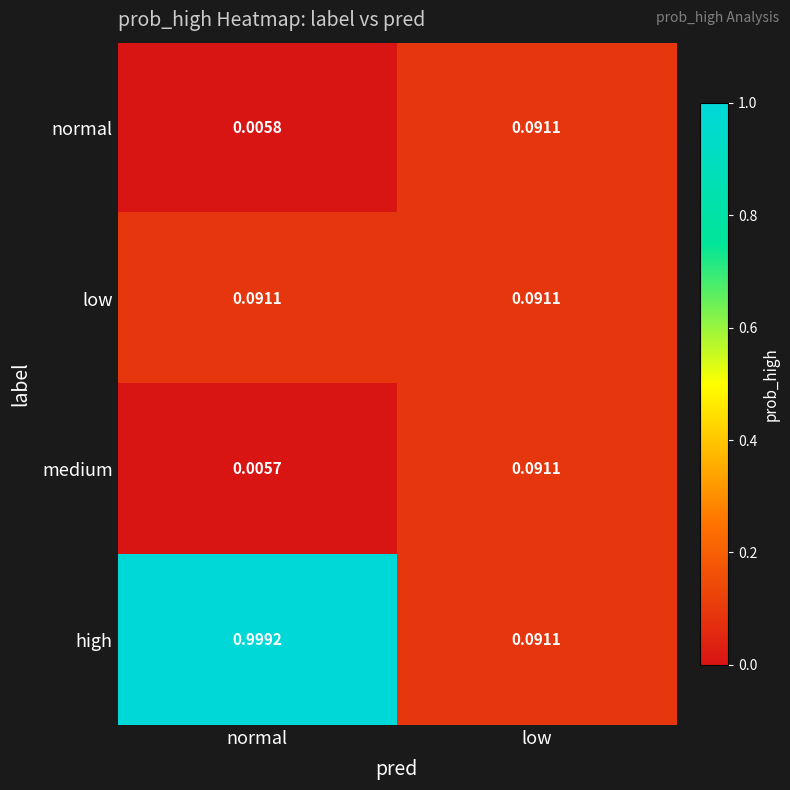

Which series changed the most between normal and low?

high